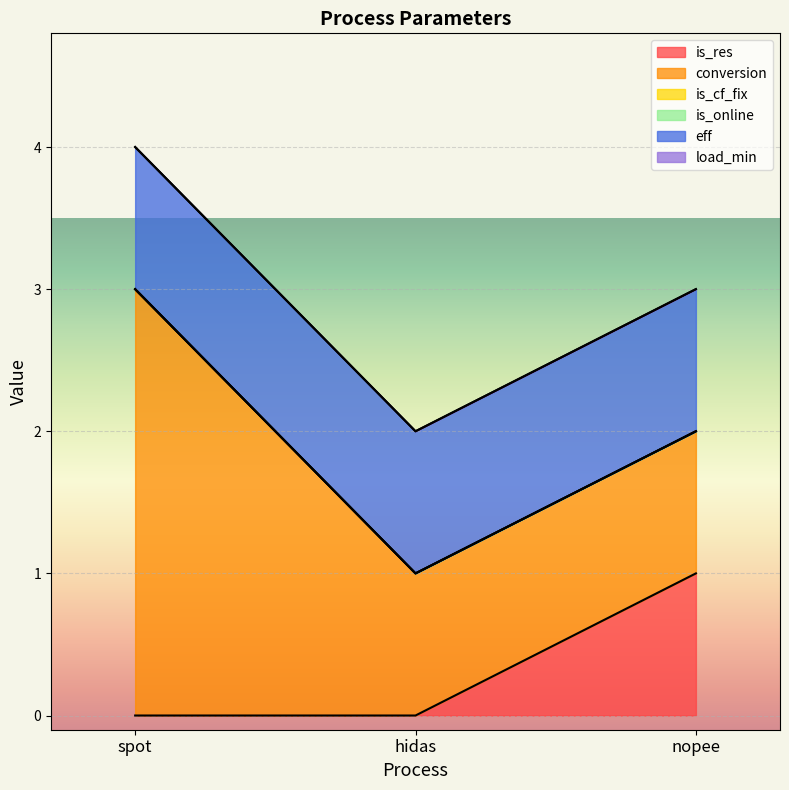

At which category is the sum across all series the highest?

spot